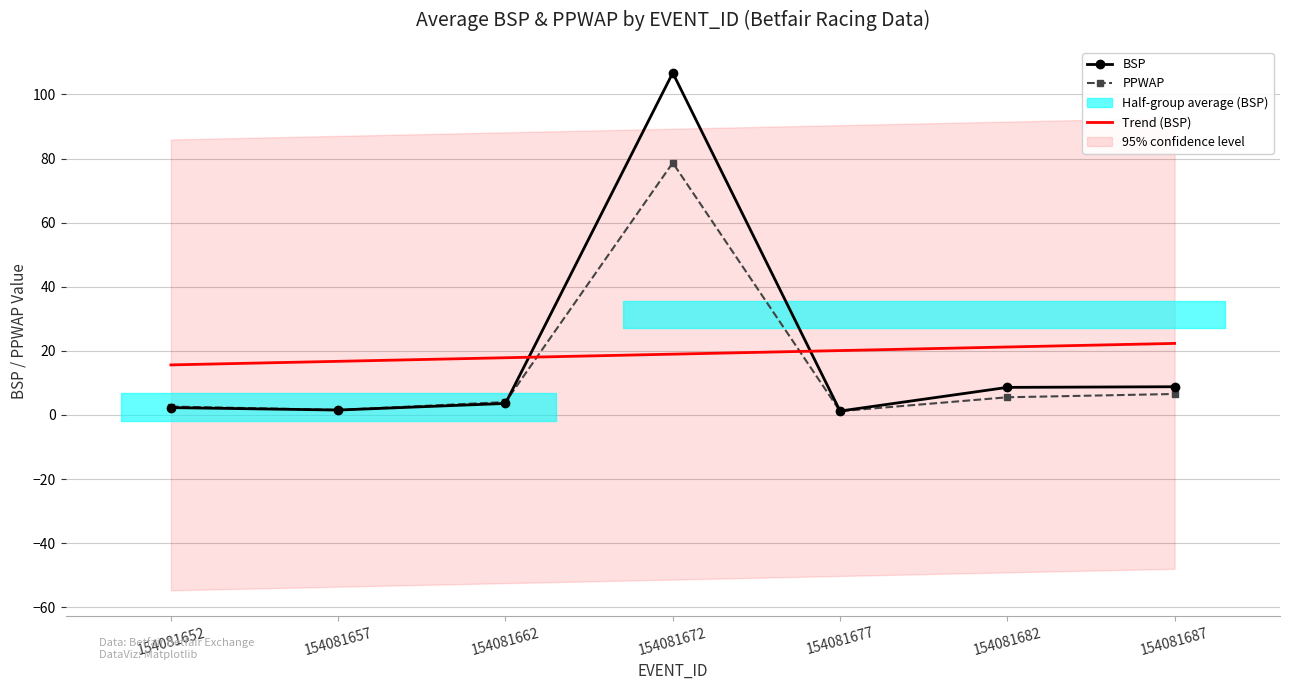

Where is the first local minimum for PPWAP?

154081657